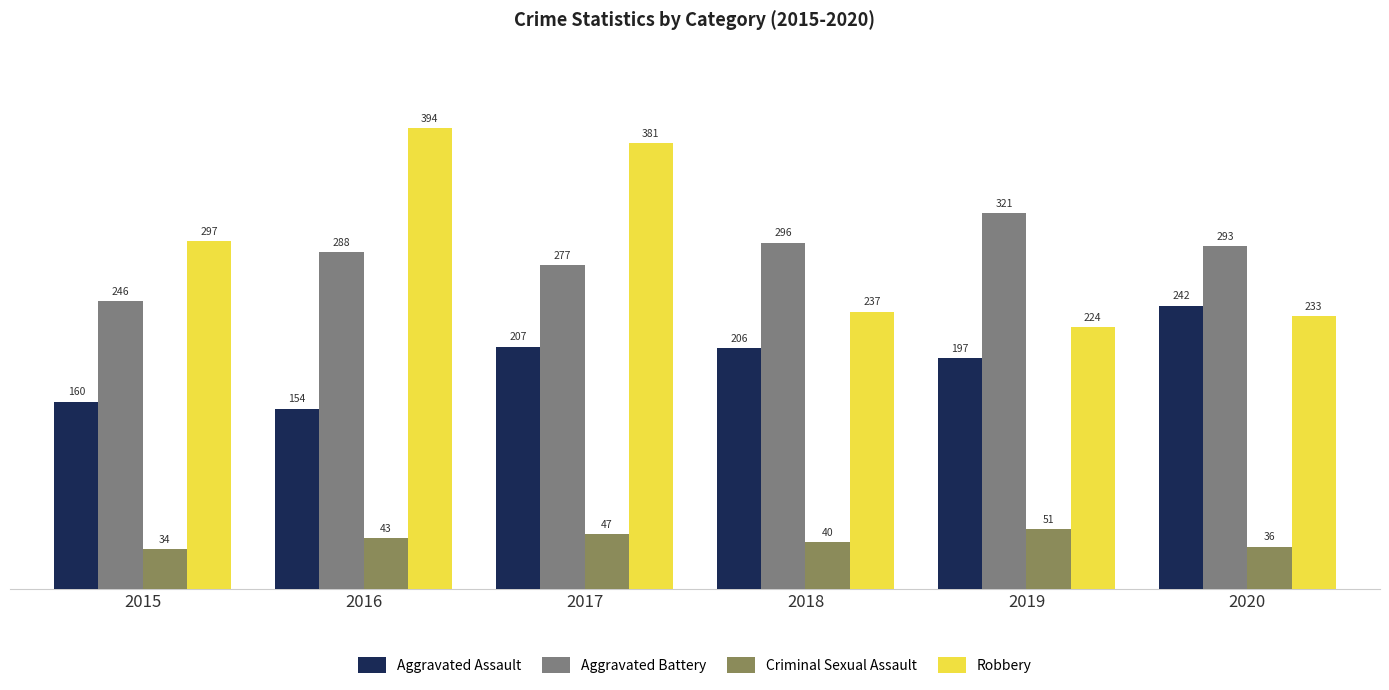

How many groups of bars are there?

6